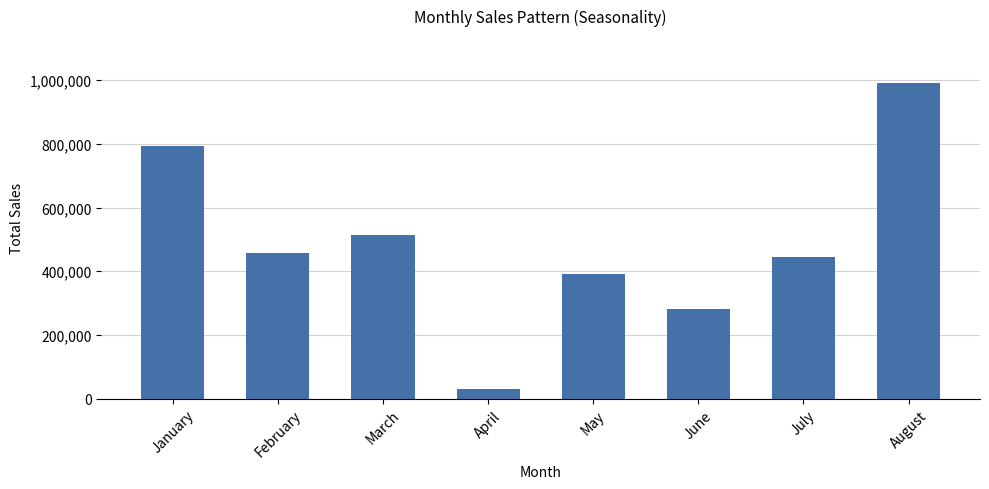

Are the bars horizontal?

No